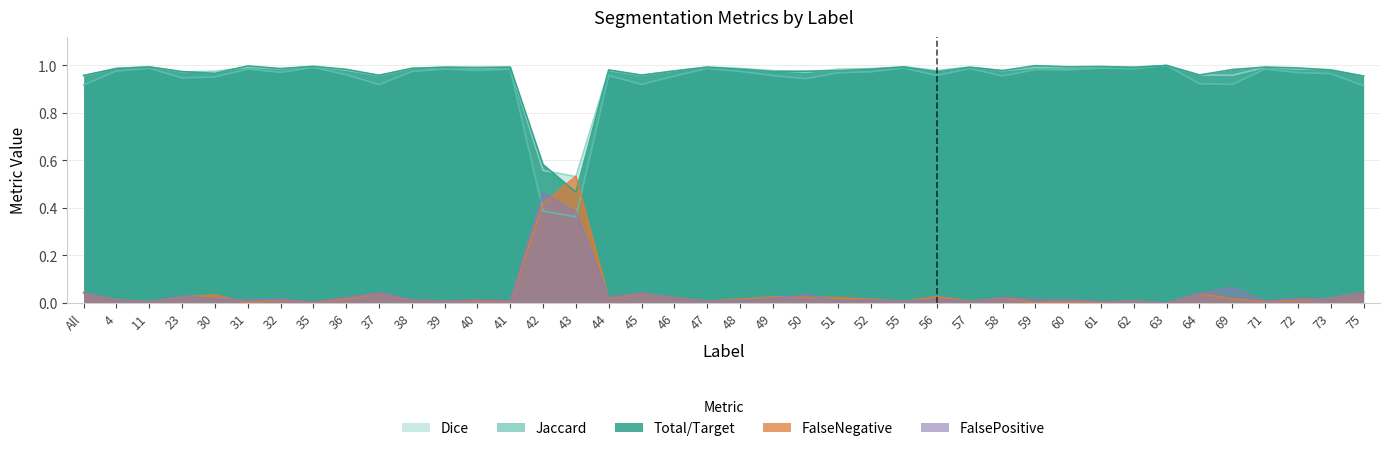

The FalsePositive series shows 0.0 at 59. True or false?

True